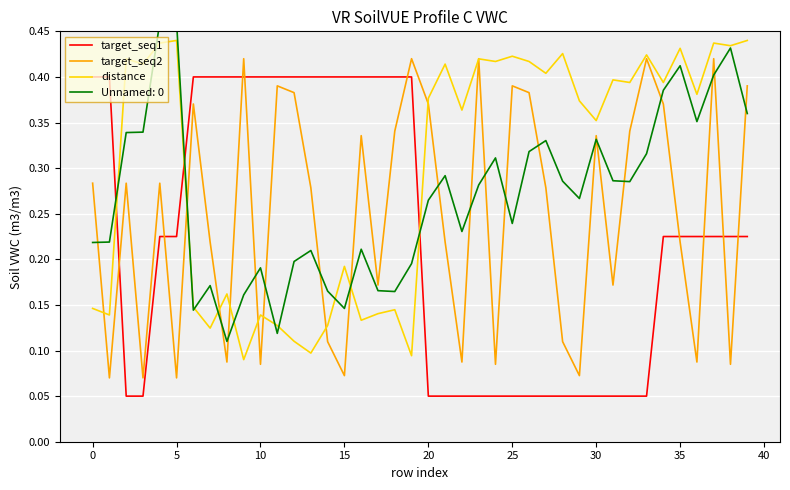

In distance, how many points are lower than both neighbors (excluding endpoints)?

15